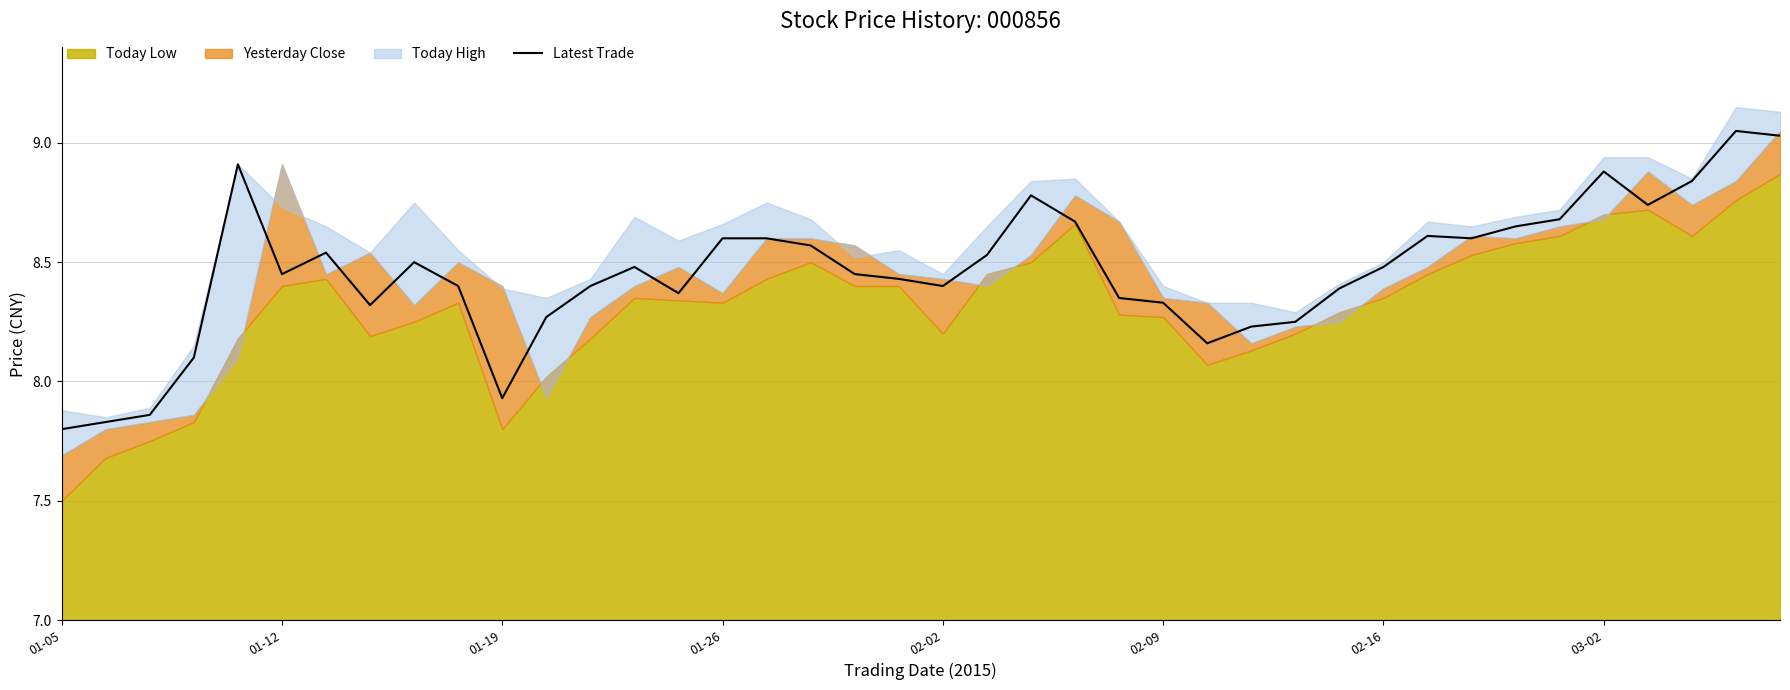

What is the sum of all values?

338.5